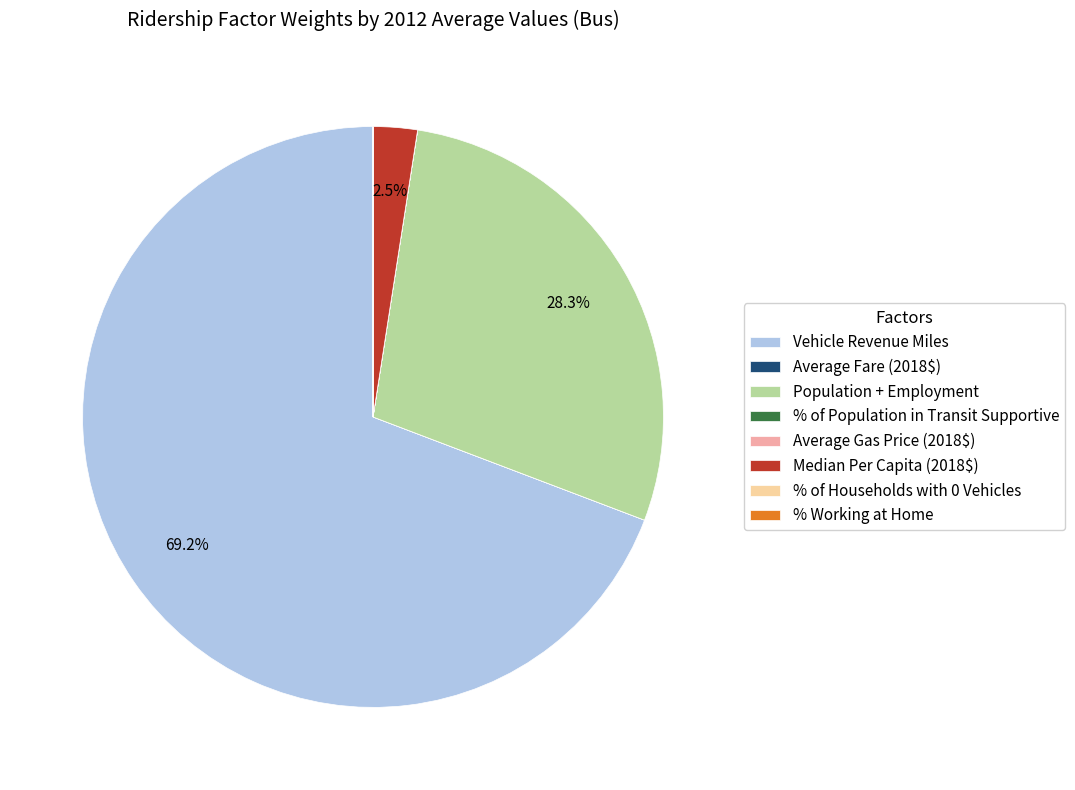

Which category has the biggest portion of the pie?

Vehicle Revenue Miles